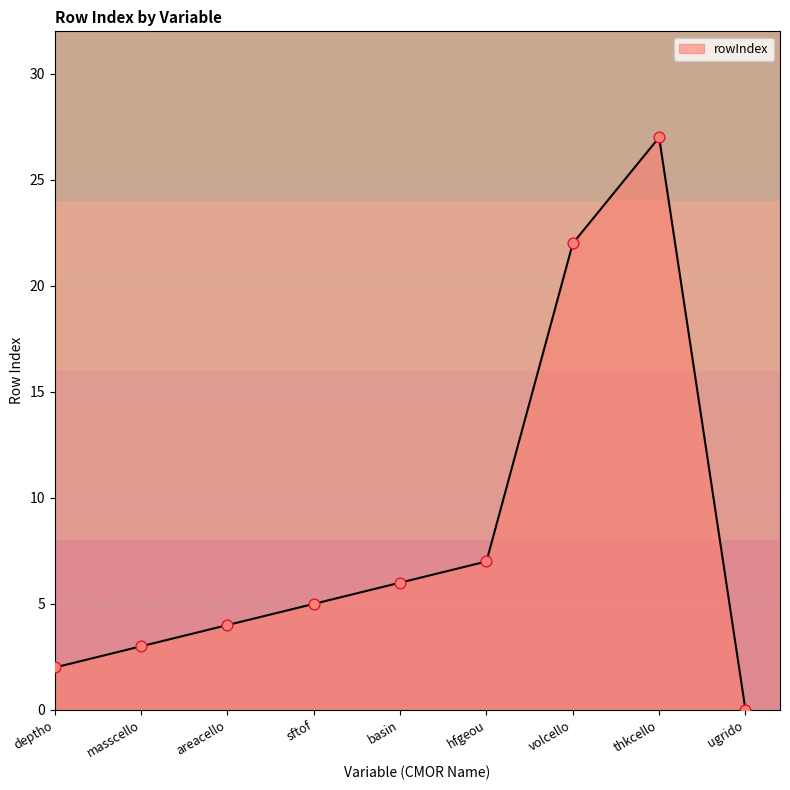

Between hfgeou and deptho, which is larger?

hfgeou